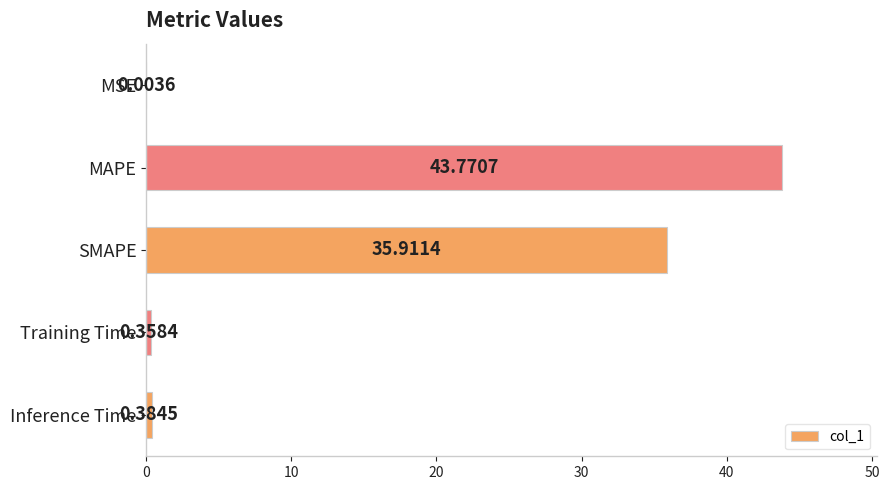

What is the sum of all values?

80.4